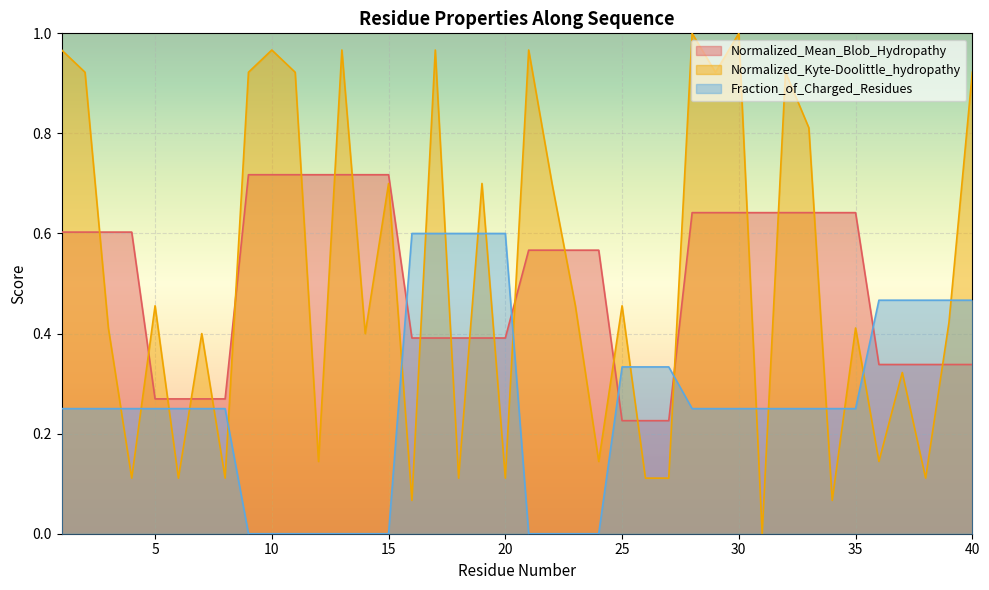

Which series has the largest range (max minus min)?

Normalized_Kyte-Doolittle_hydropathy